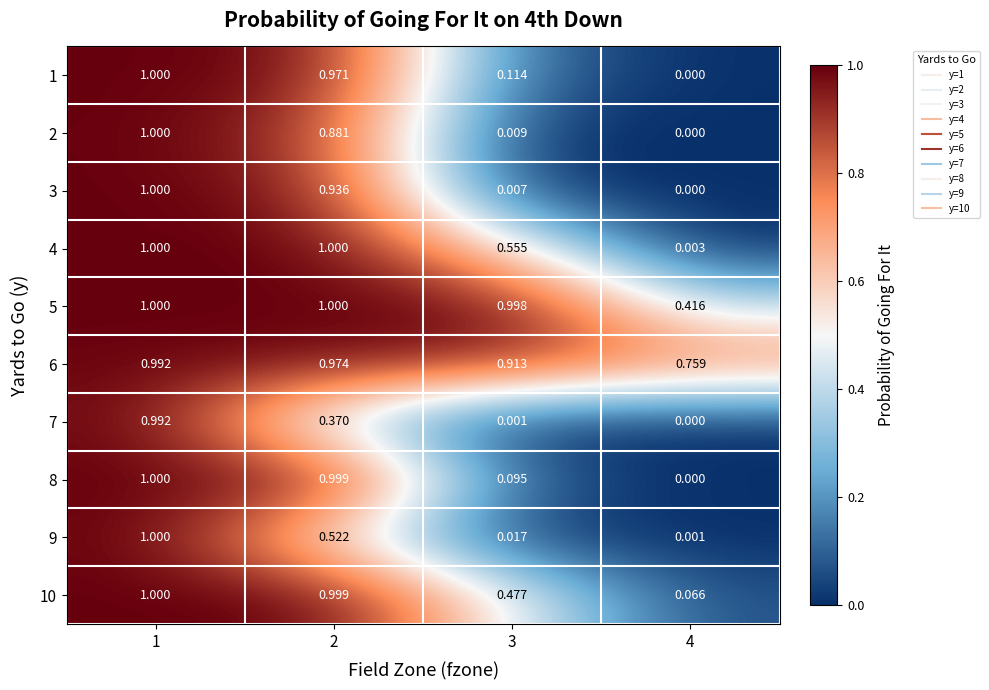

Is the value of 3 at 4 greater than the value of 4 at 2?

No